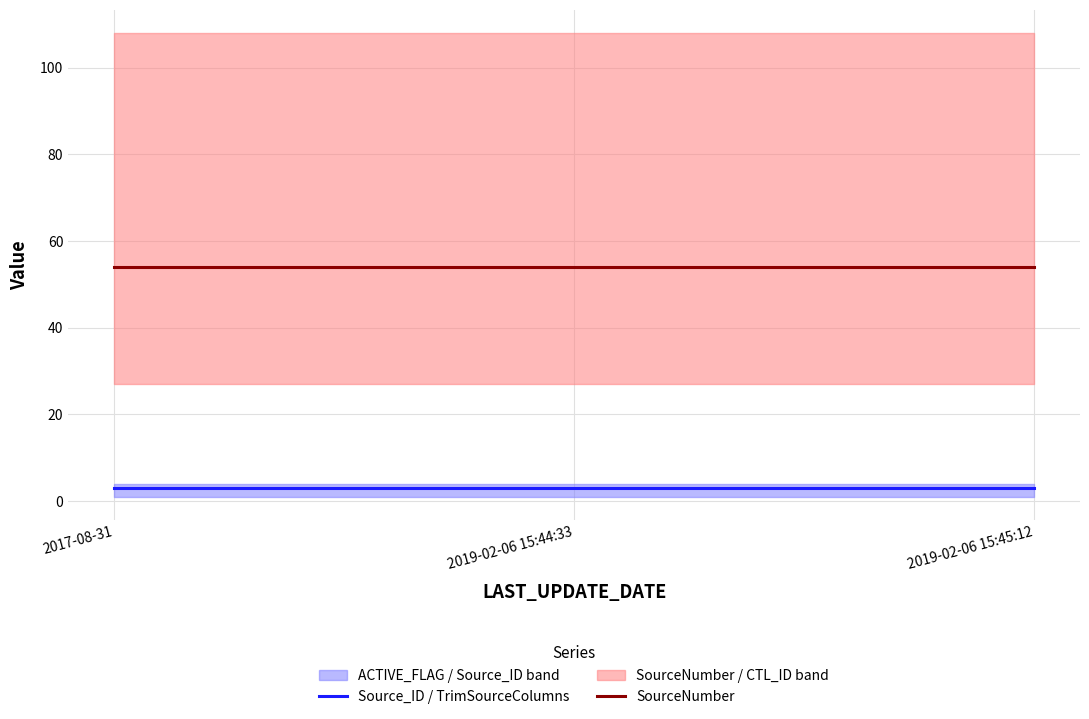

What is the spread (max minus min) of values at 2017-08-31?

51